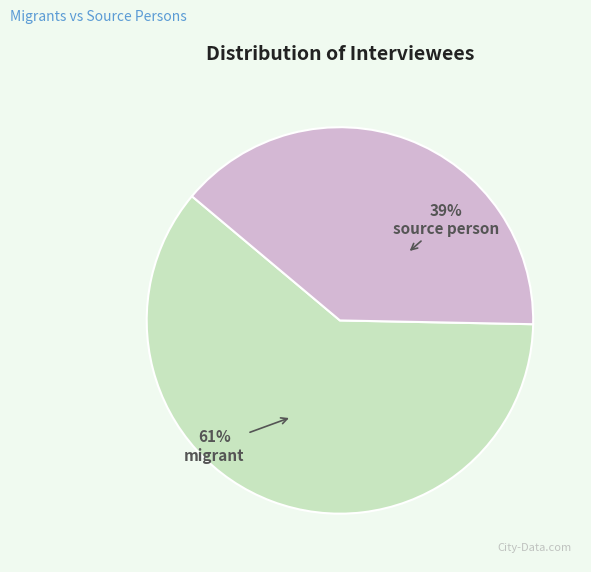

What is the largest slice in the pie chart?

migrant